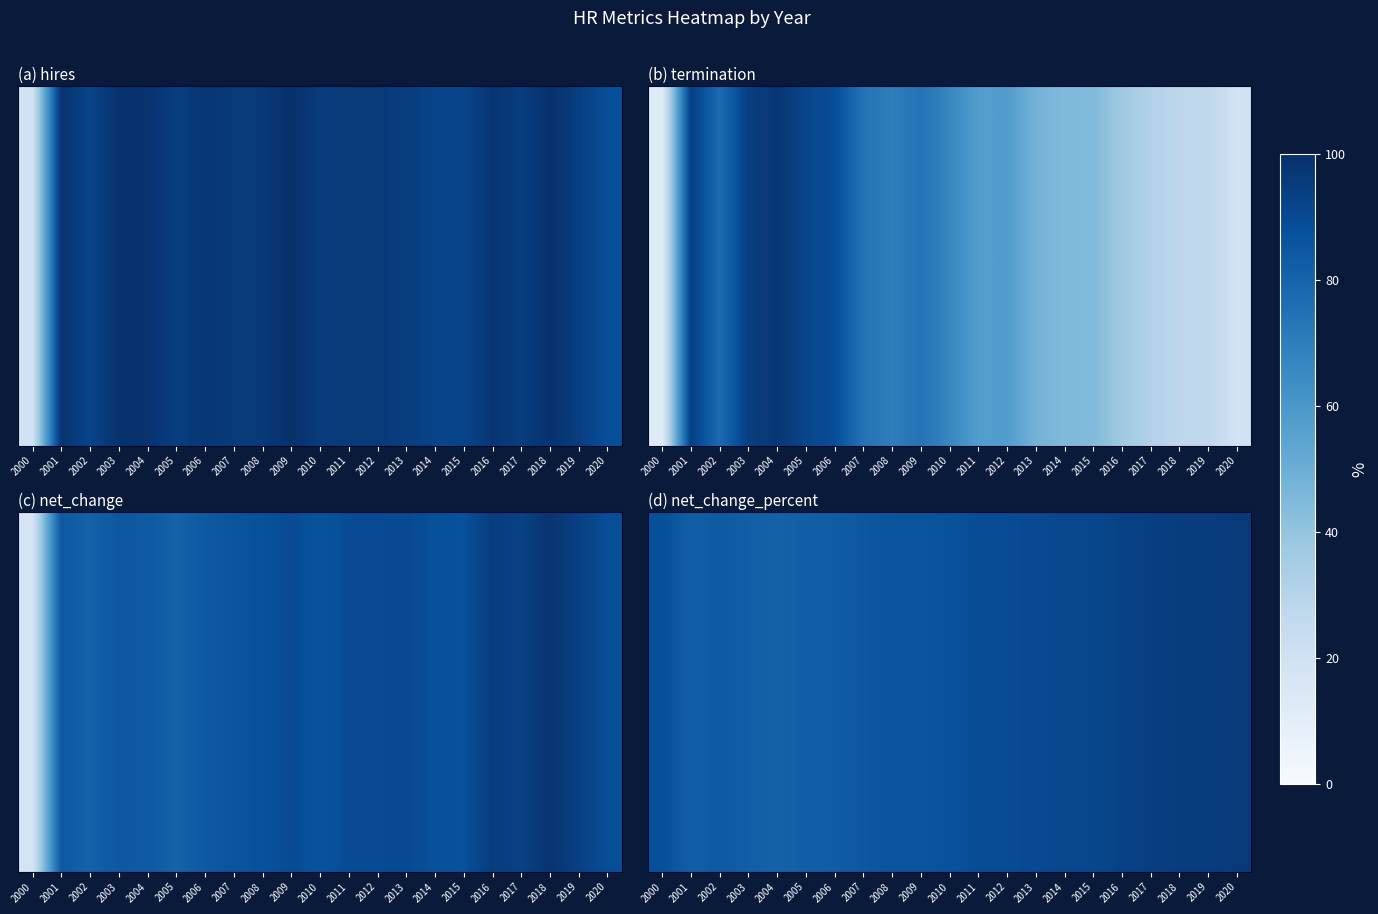

The value at 2007 is 85. True or false?

True